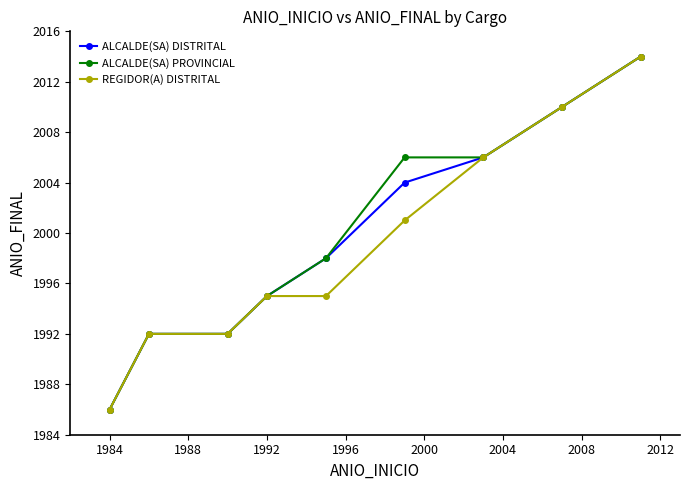

Is this an area chart (filled region under the line)?

No